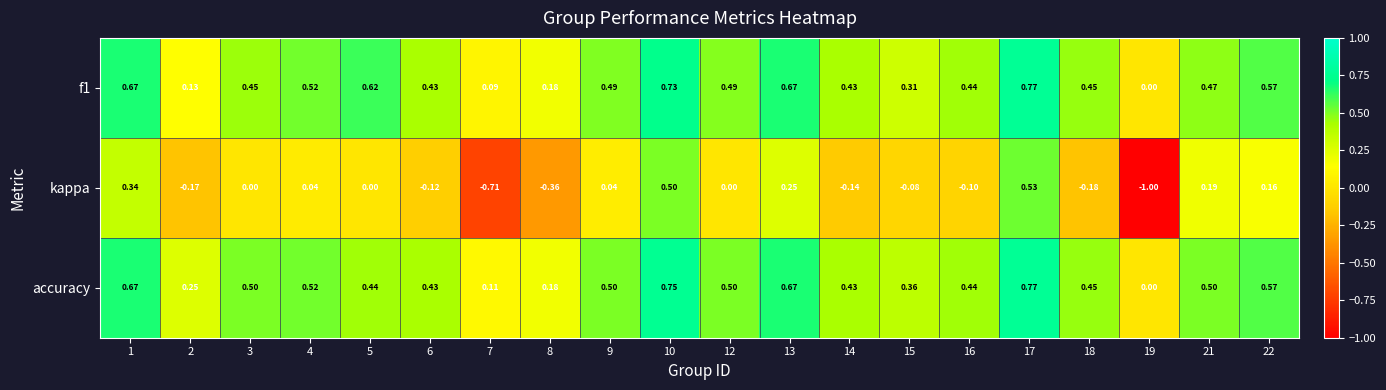

Which series has the widest spread of values?

kappa